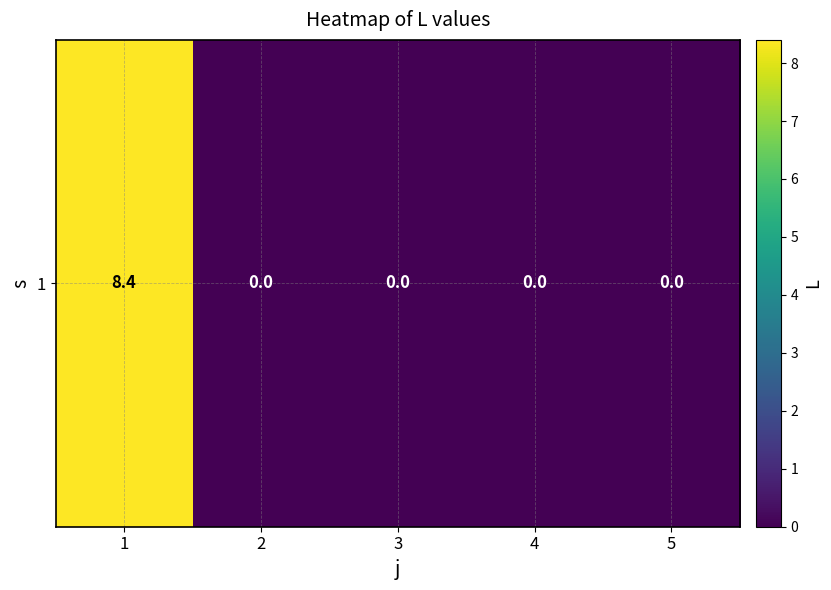

What is the average value?

1.7